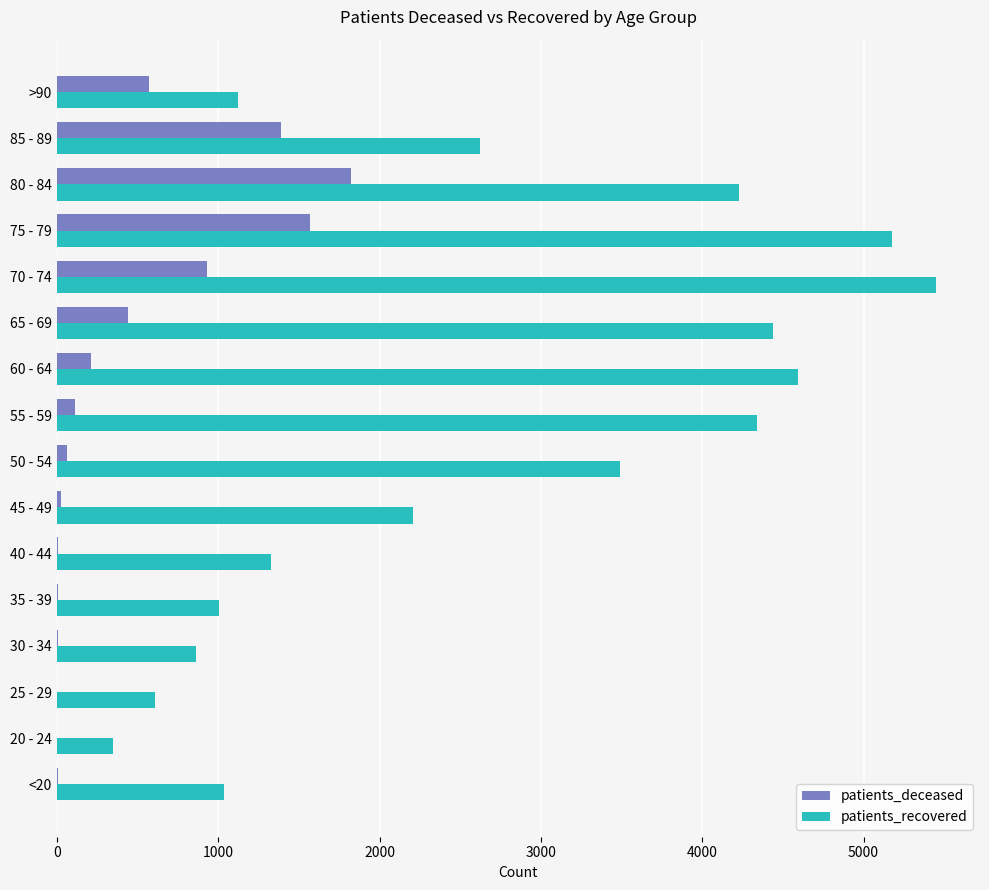

Which category has the highest value across all series?

70 - 74